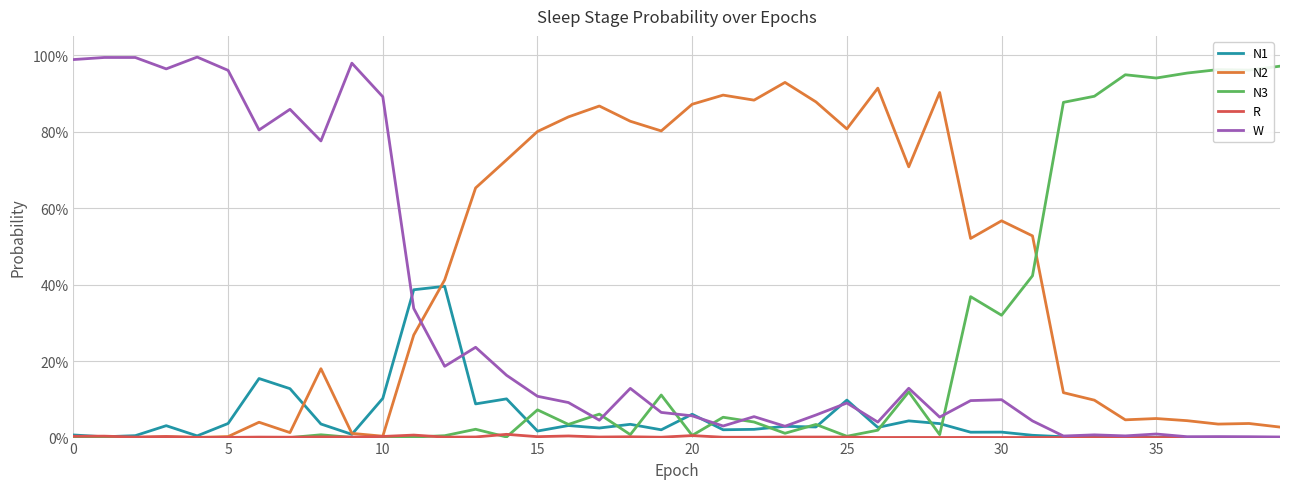

Does the chart display data point markers on the line(s)?

No